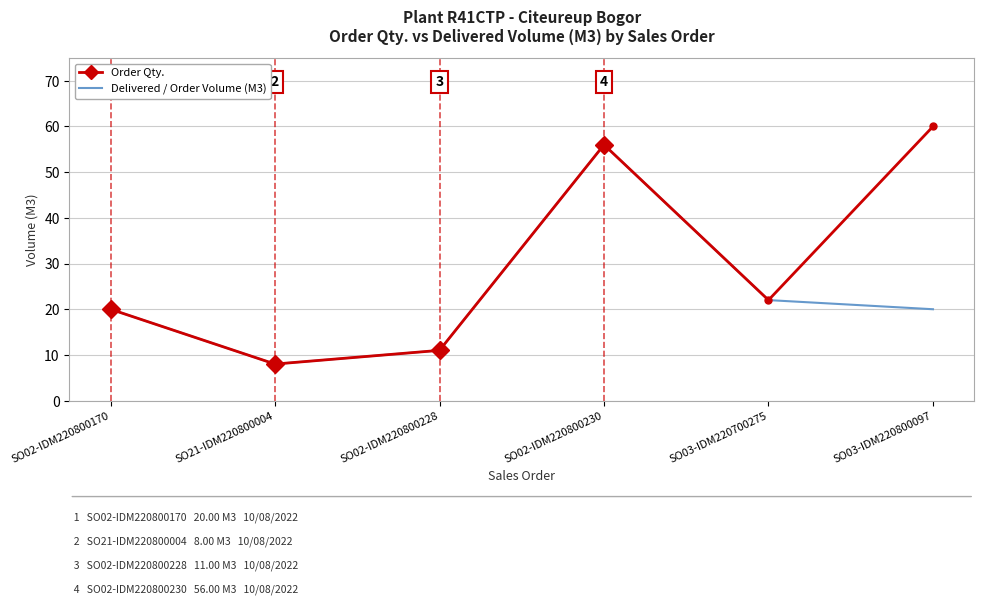

What is the sum of all Delivered / Order Volume (M3) values?

137